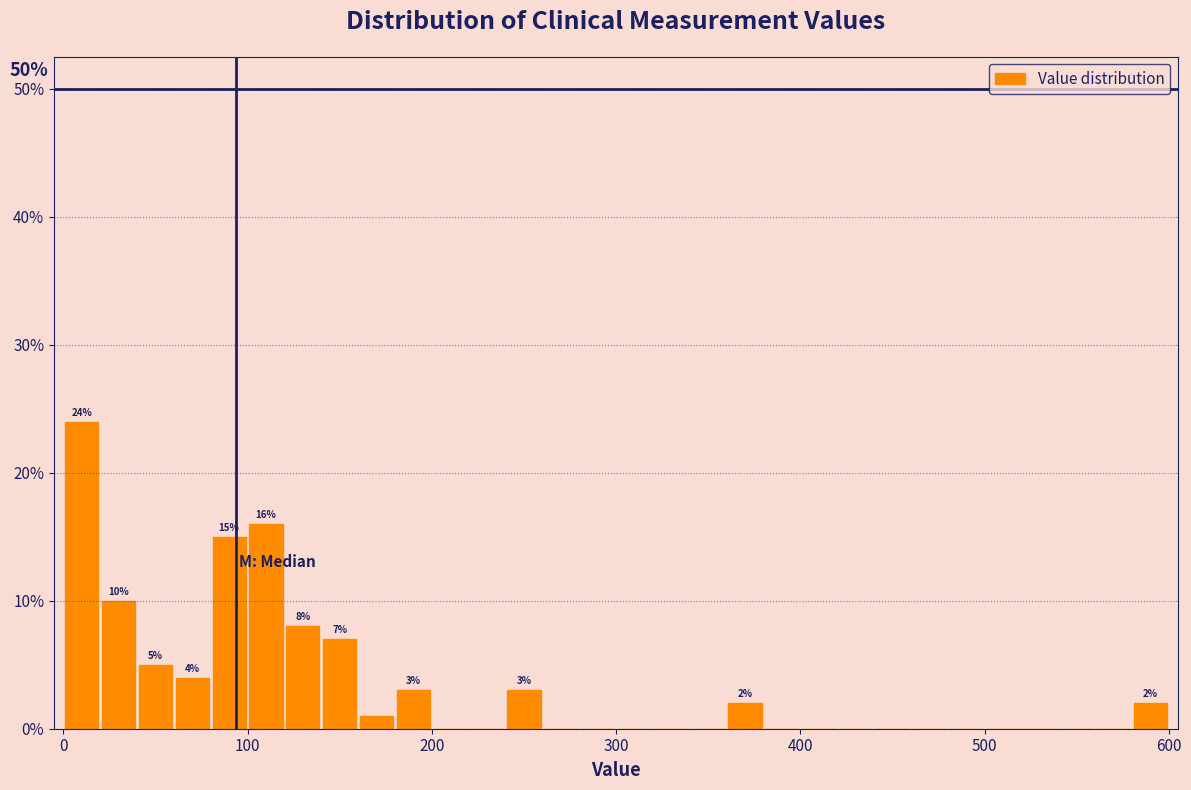

Around what value on the x-axis is the tallest bar? Give the approximate position of its centre, as read against the axis.

10